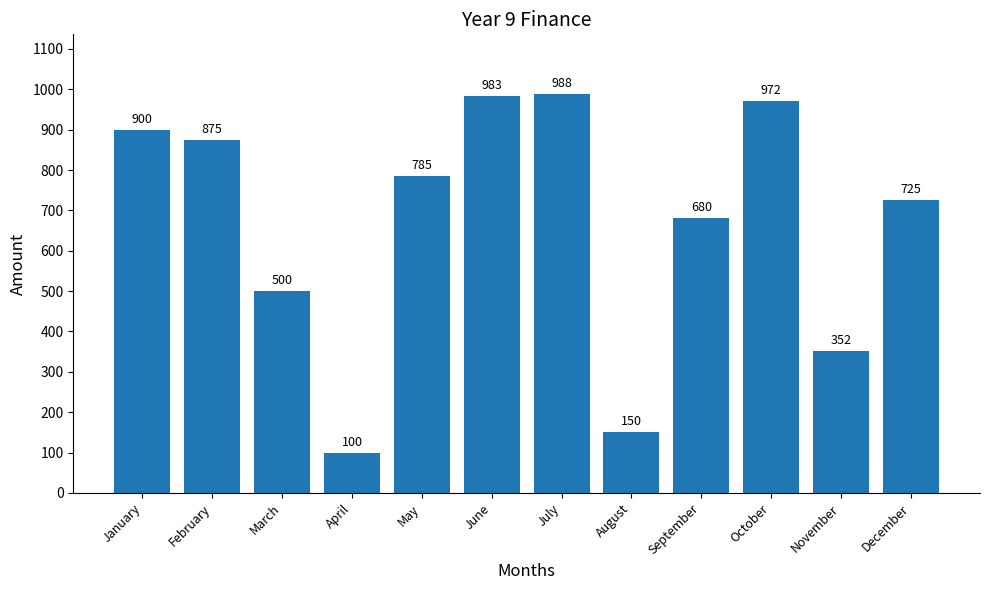

At which category does the chart reach its peak across all series?

July